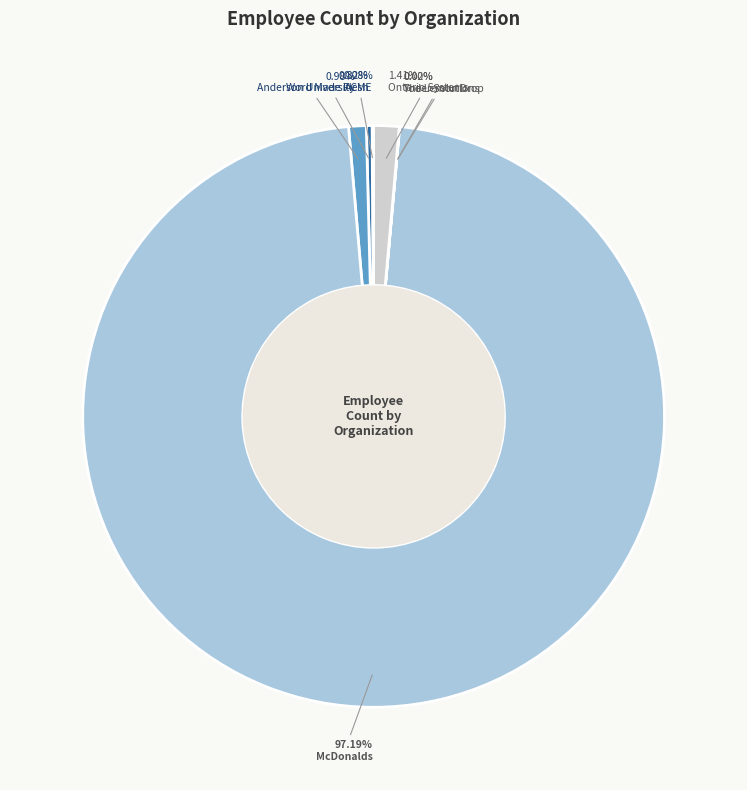

What is the largest slice in the pie chart?

McDonalds